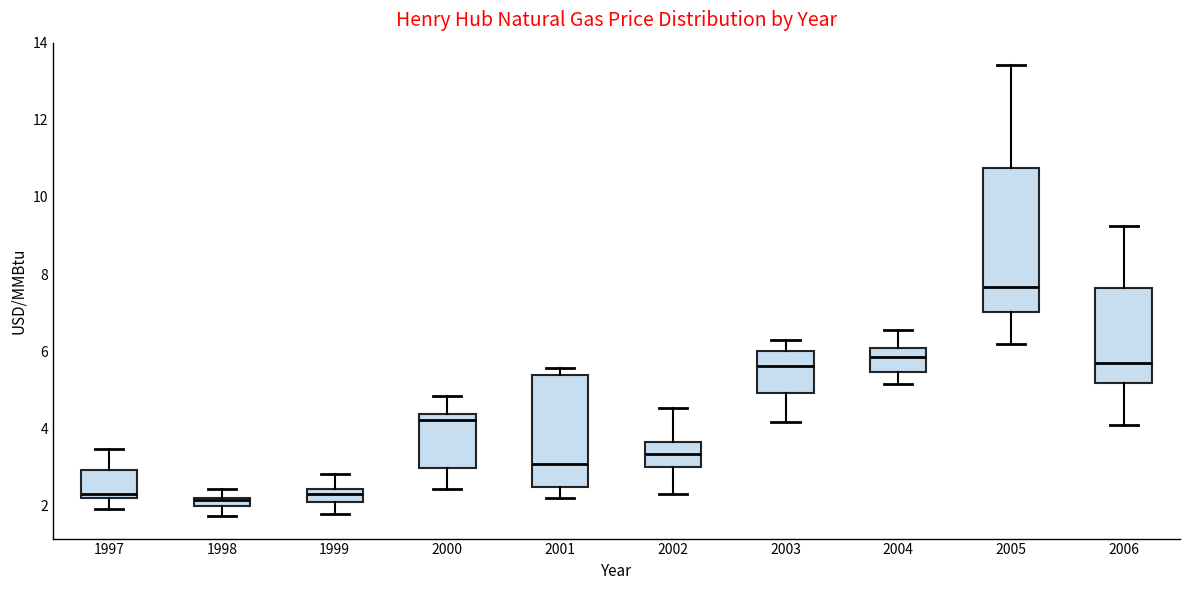

Where is the upper edge of the box at x = 2001 on the y-axis? The values are not printed on the chart, so give them approximately, as read against the axis.

5.4